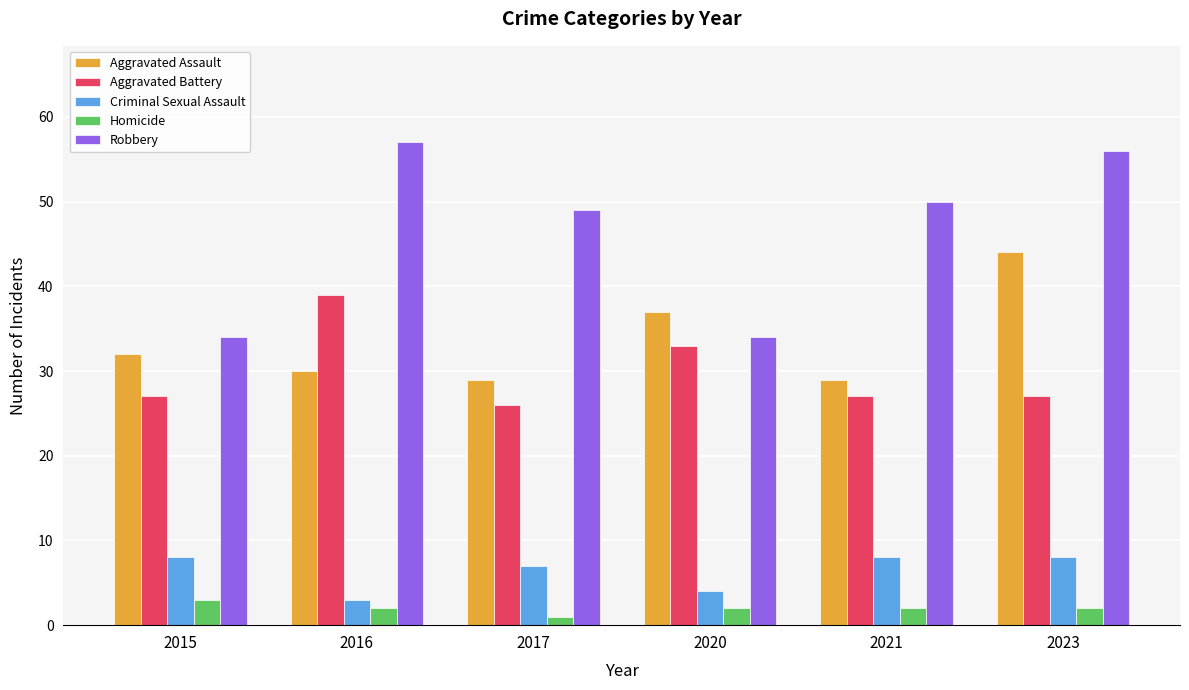

Count the number of data series in this chart.

5